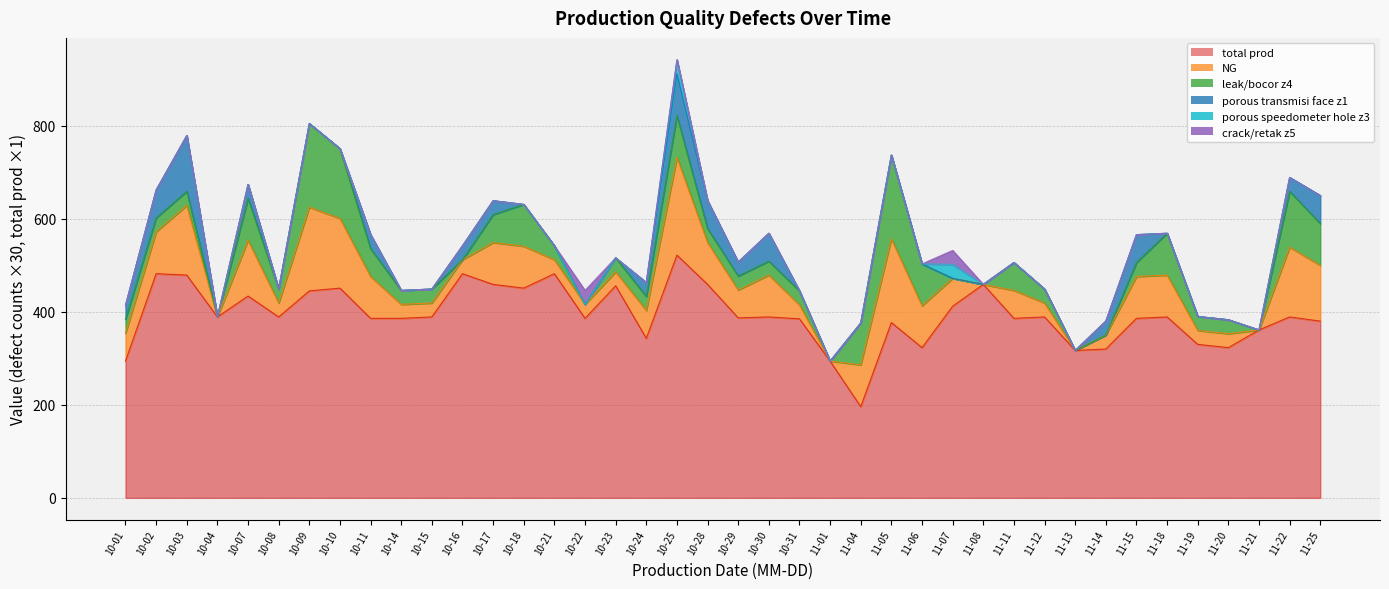

Reading right to left, what are all the values shown in this chart?

total prod: 11-25=380	11-22=389	11-21=361	11-20=323	11-19=330	11-18=389	11-15=386	11-14=320	11-13=317	11-12=389	11-11=386	11-08=459	11-07=412	11-06=323	11-05=377	11-04=196	11-01=294	10-31=385	10-30=389	10-29=387	10-28=459	10-25=522	10-24=343	10-23=456	10-22=386	10-21=482	10-18=451	10-17=459	10-16=482	10-15=389	10-14=386	10-11=386	10-10=451	10-09=445	10-08=389	10-07=434	10-04=389	10-03=479	10-02=482	10-01=294
NG: 11-25=4	11-22=5	11-21=0	11-20=1	11-19=1	11-18=3	11-15=3	11-14=1	11-13=0	11-12=1	11-11=2	11-08=0	11-07=2	11-06=3	11-05=6	11-04=3	11-01=0	10-31=1	10-30=3	10-29=2	10-28=3	10-25=7	10-24=2	10-23=1	10-22=1	10-21=1	10-18=3	10-17=3	10-16=1	10-15=1	10-14=1	10-11=3	10-10=5	10-09=6	10-08=1	10-07=4	10-04=0	10-03=5	10-02=3	10-01=2
porous transmisi face z1: 11-25=2	11-22=1	11-21=0	11-20=0	11-19=0	11-18=0	11-15=2	11-14=1	11-13=0	11-12=0	11-11=0	11-08=0	11-07=0	11-06=0	11-05=0	11-04=0	11-01=0	10-31=0	10-30=2	10-29=1	10-28=2	10-25=3	10-24=1	10-23=0	10-22=0	10-21=0	10-18=0	10-17=1	10-16=1	10-15=0	10-14=0	10-11=1	10-10=0	10-09=0	10-08=0	10-07=1	10-04=0	10-03=4	10-02=2	10-01=1
porous speedometer hole z3: 11-25=0	11-22=0	11-21=0	11-20=0	11-19=0	11-18=0	11-15=0	11-14=0	11-13=0	11-12=0	11-11=0	11-08=0	11-07=1	11-06=0	11-05=0	11-04=0	11-01=0	10-31=0	10-30=0	10-29=0	10-28=0	10-25=1	10-24=0	10-23=0	10-22=0	10-21=0	10-18=0	10-17=0	10-16=0	10-15=0	10-14=0	10-11=0	10-10=0	10-09=0	10-08=0	10-07=0	10-04=0	10-03=0	10-02=0	10-01=0
leak/bocor z4: 11-25=3	11-22=4	11-21=0	11-20=1	11-19=1	11-18=3	11-15=1	11-14=0	11-13=0	11-12=1	11-11=2	11-08=0	11-07=0	11-06=3	11-05=6	11-04=3	11-01=0	10-31=1	10-30=1	10-29=1	10-28=1	10-25=3	10-24=1	10-23=1	10-22=0	10-21=1	10-18=3	10-17=2	10-16=0	10-15=1	10-14=1	10-11=2	10-10=5	10-09=6	10-08=1	10-07=3	10-04=0	10-03=1	10-02=1	10-01=1
crack/retak z5: 11-25=0	11-22=0	11-21=0	11-20=0	11-19=0	11-18=0	11-15=0	11-14=0	11-13=0	11-12=0	11-11=0	11-08=0	11-07=1	11-06=0	11-05=0	11-04=0	11-01=0	10-31=0	10-30=0	10-29=0	10-28=0	10-25=0	10-24=0	10-23=0	10-22=1	10-21=0	10-18=0	10-17=0	10-16=0	10-15=0	10-14=0	10-11=0	10-10=0	10-09=0	10-08=0	10-07=0	10-04=0	10-03=0	10-02=0	10-01=0